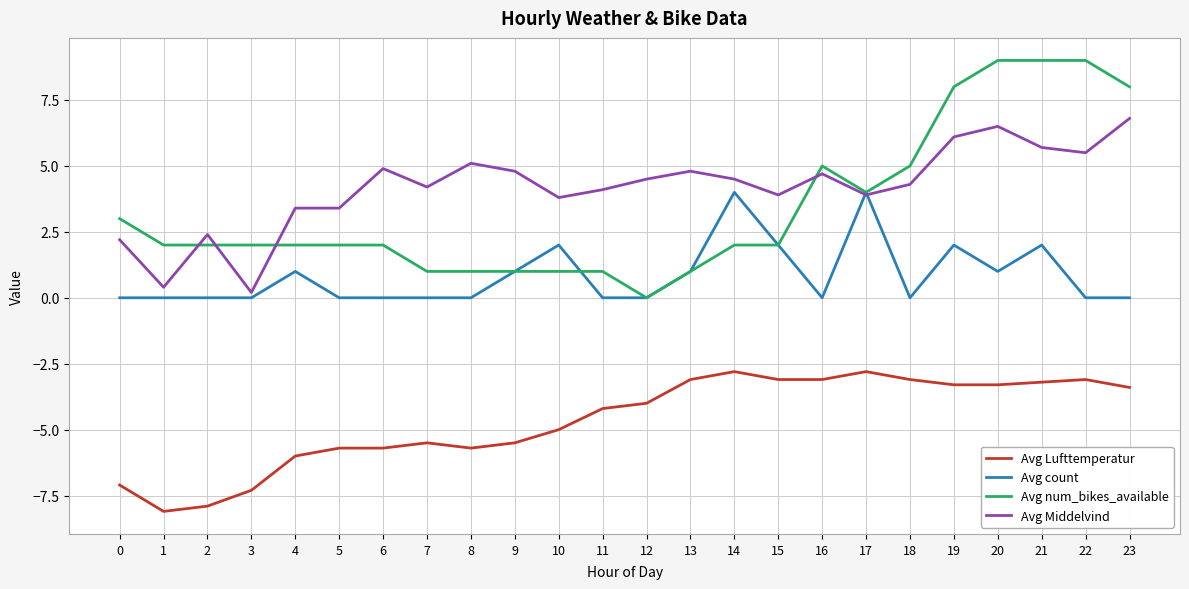

The value of Avg Lufttemperatur at 17 is -2.8. True or false?

True